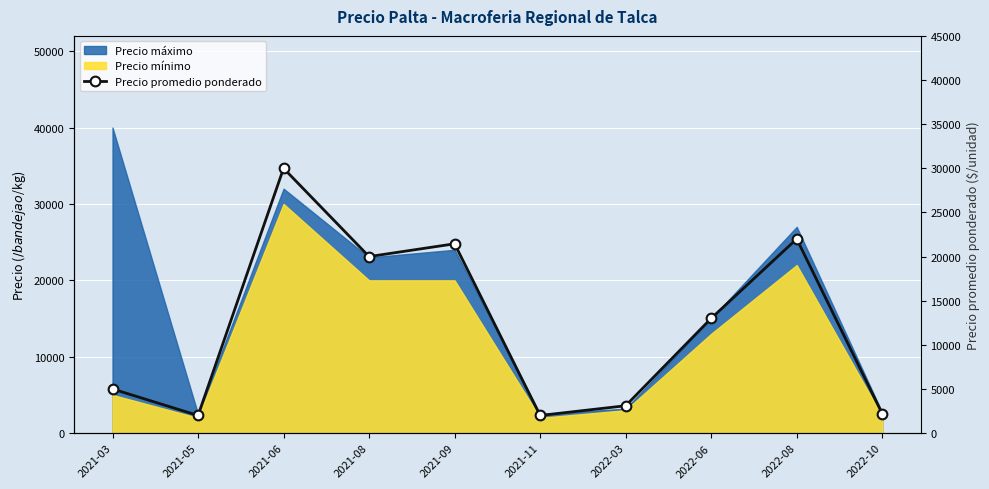

What position from the left is 2022-08?

9